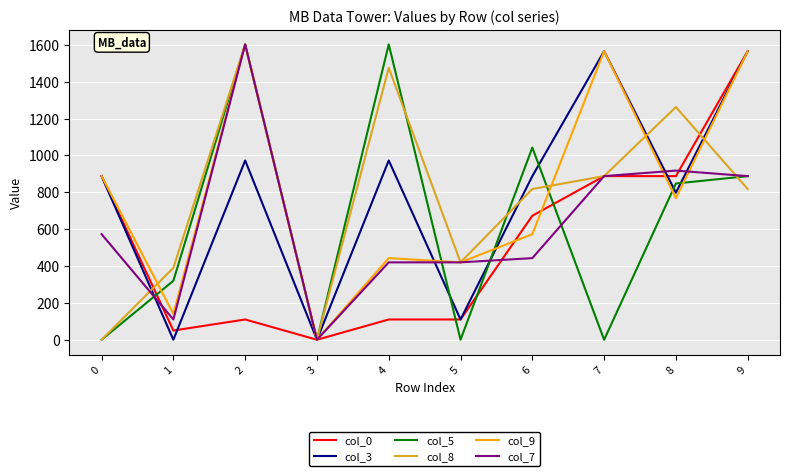

What is the difference between the highest and lowest values at 8?

495.0